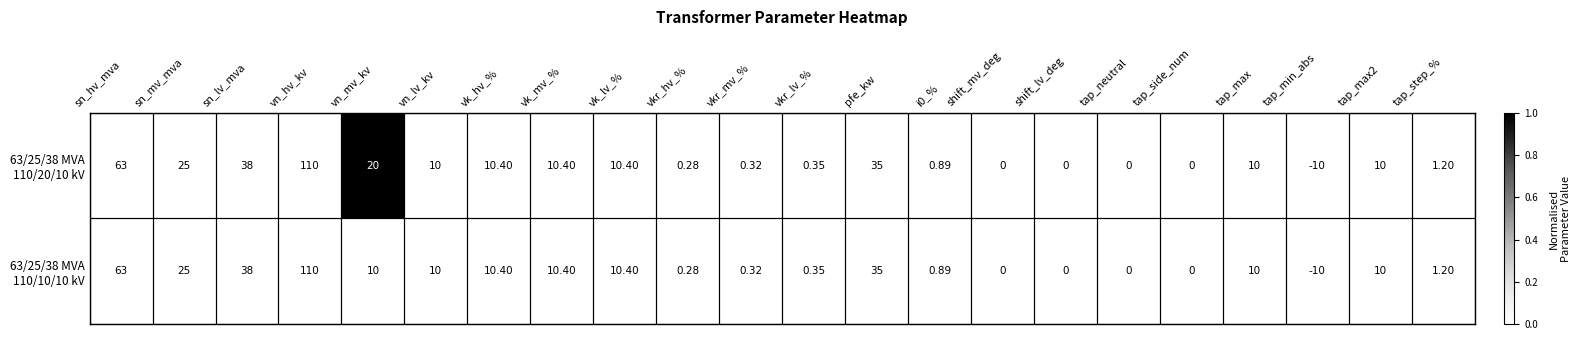

Which category has the highest value across all series?

vn_hv_kv